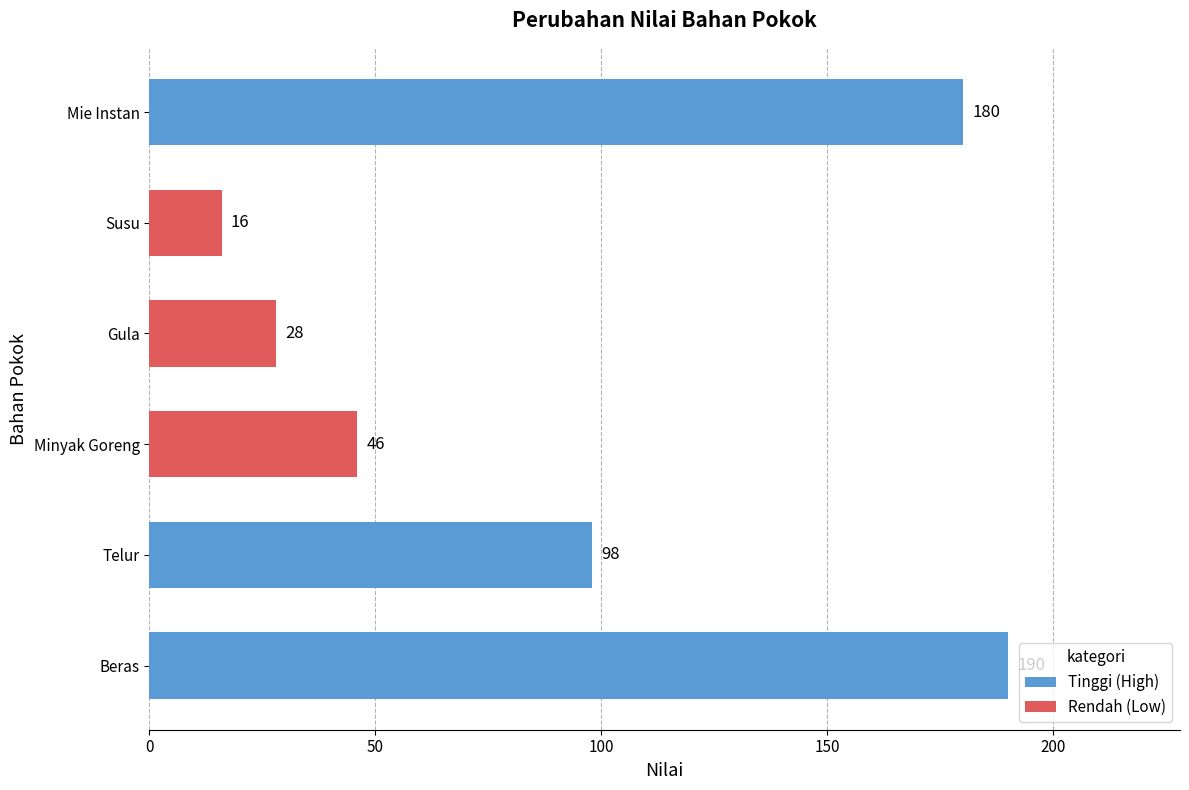

Reading bottom to top, list all the values displayed in this chart.

Beras=190	Telur=98	Minyak Goreng=46	Gula=28	Susu=16	Mie Instan=180